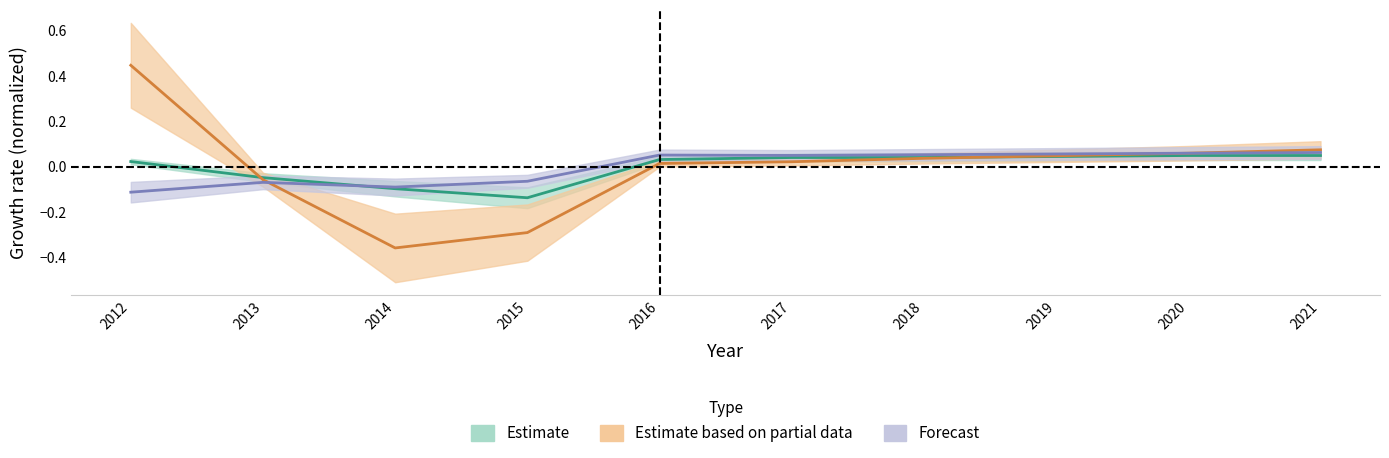

In Education, how many points are higher than both neighbors (excluding endpoints)?

2